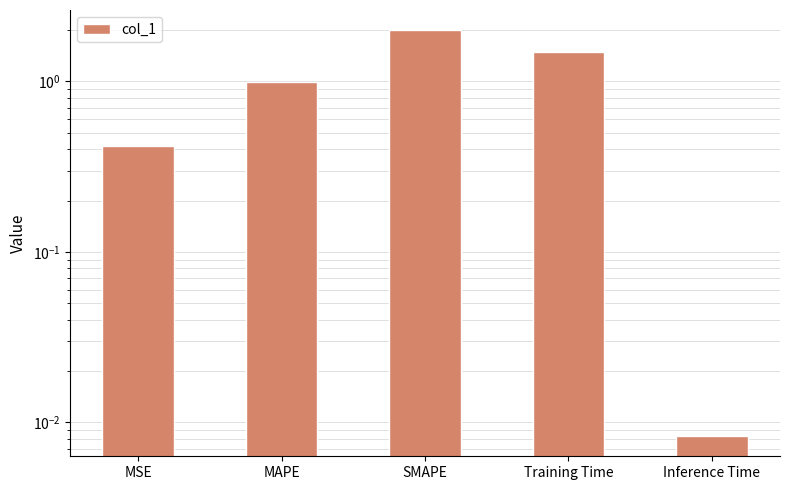

True or false: the data shows 0.0 at Inference Time.

False